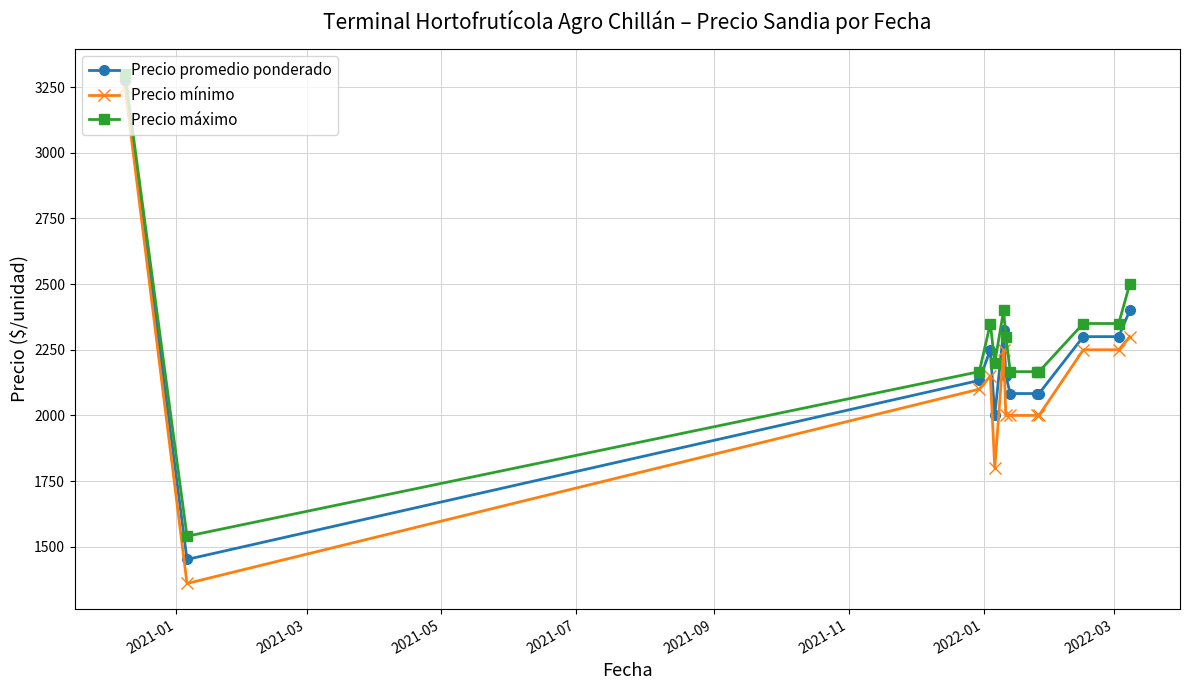

What is the smallest value displayed?

1360.0